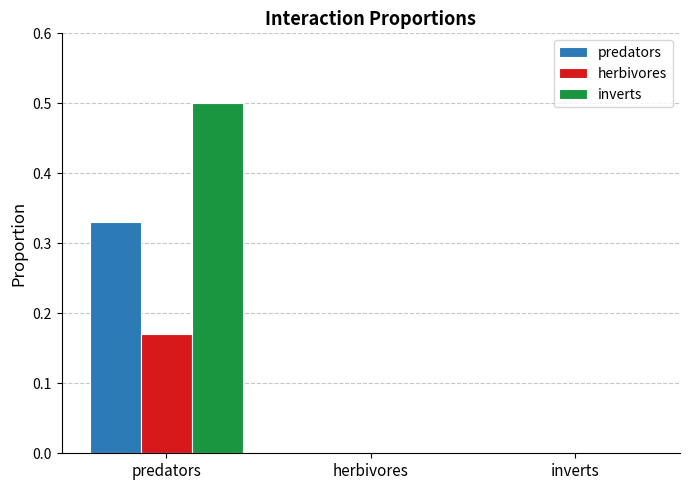

At which label does predators reach its peak?

predators